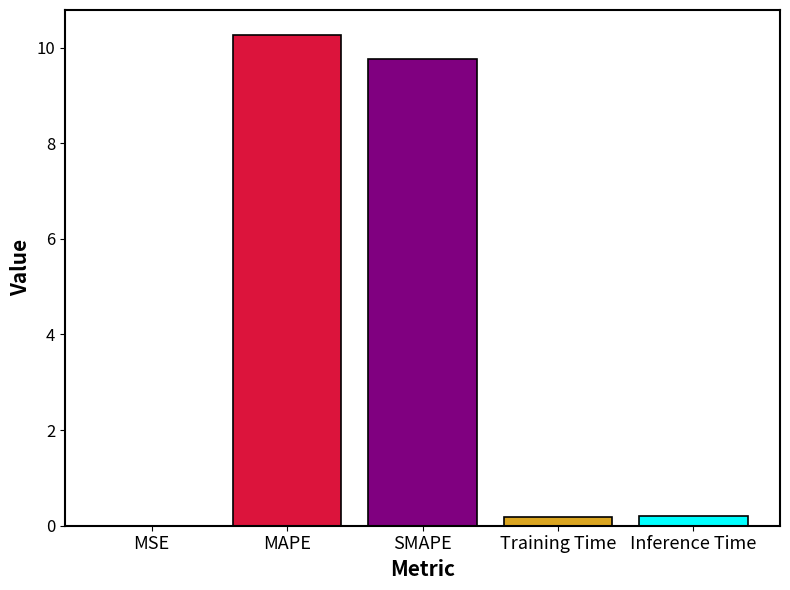

Reading right to left, transcribe all the data shown in this chart.

0.2	0.2	9.8	10.3	0.0